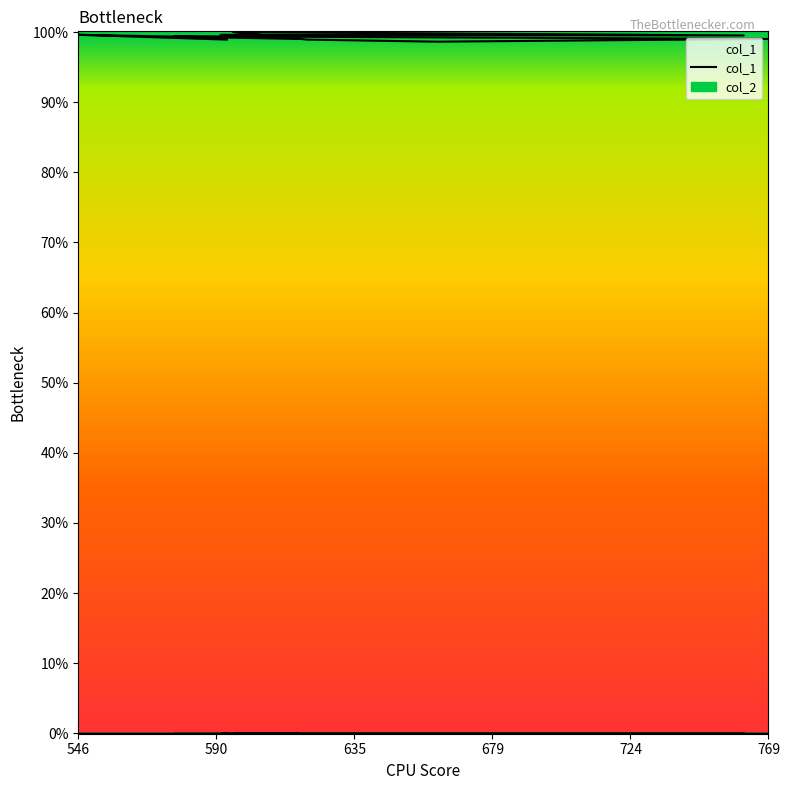

How many points are higher than both their immediate neighbors (excluding endpoints)?

3